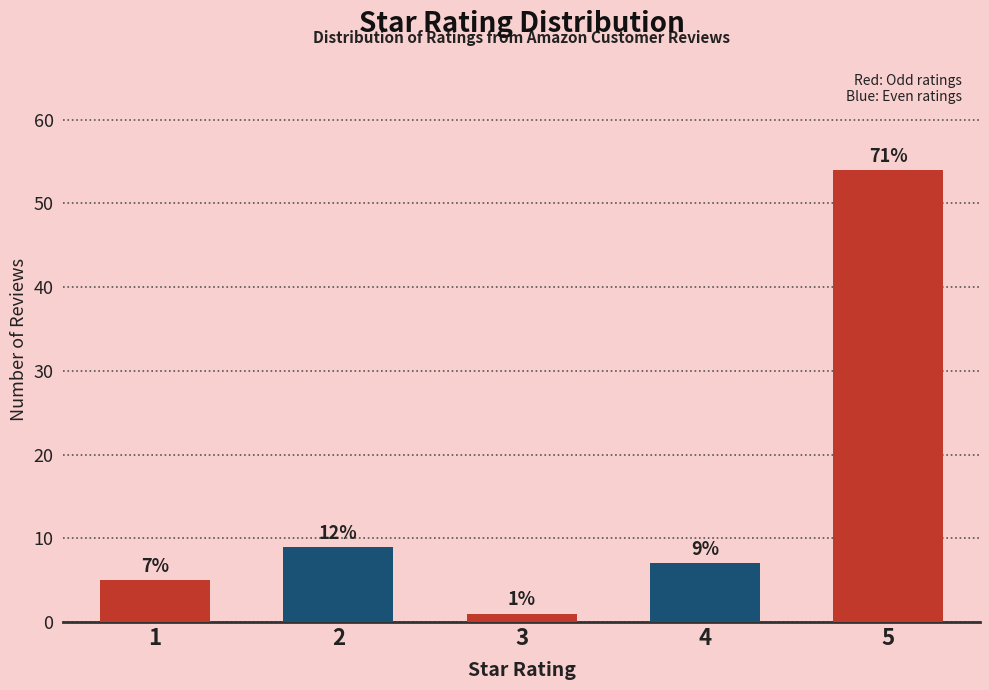

Reading right to left, what are all the values shown in this chart?

54	7	1	9	5